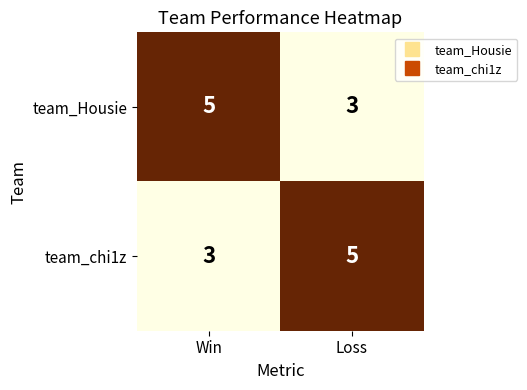

The team_Housie series shows 2 at Loss. True or false?

False